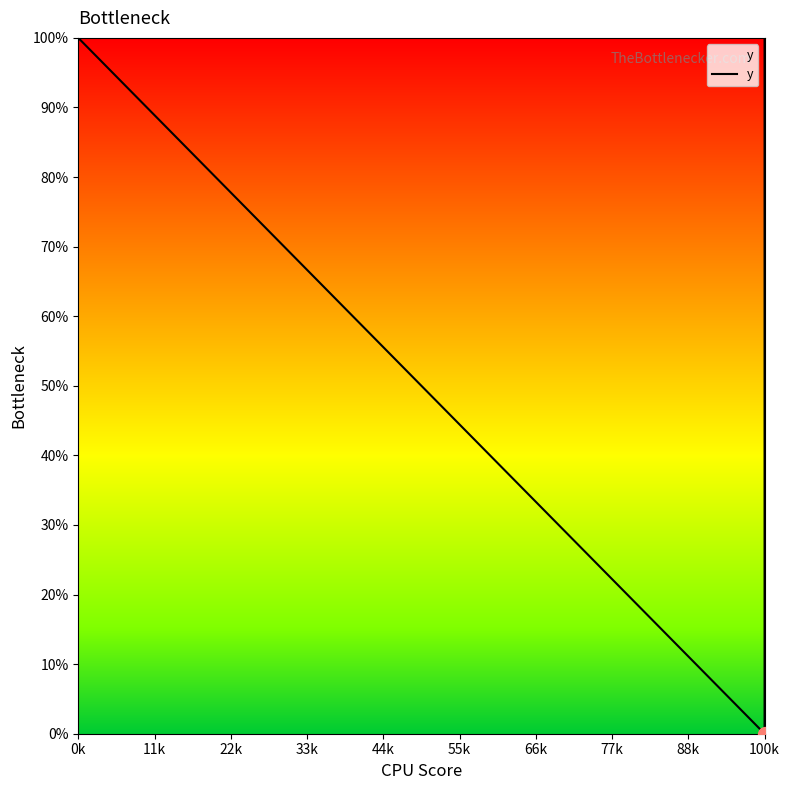

How many values are above zero?

2